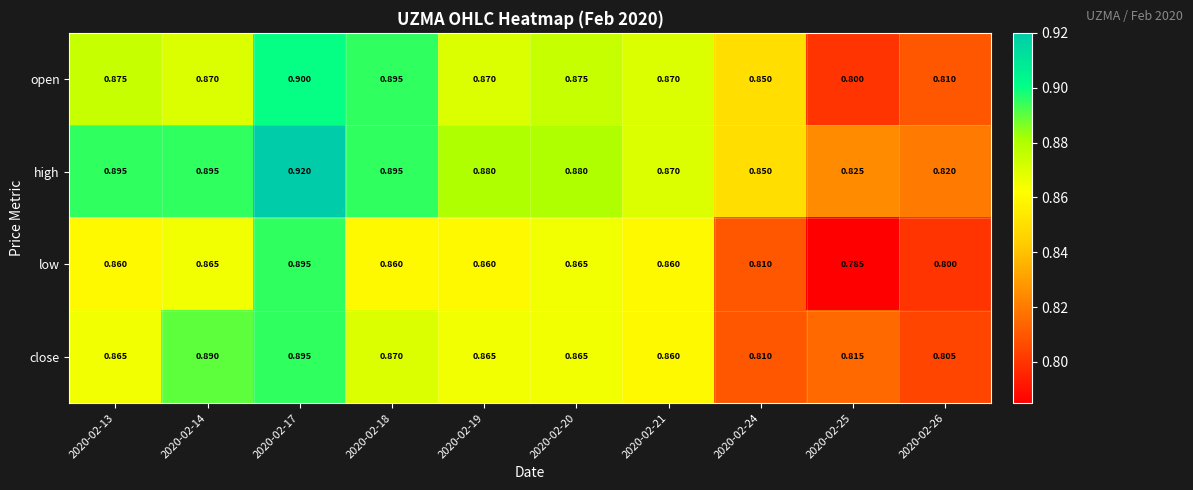

Which series has the largest total across all categories?

high